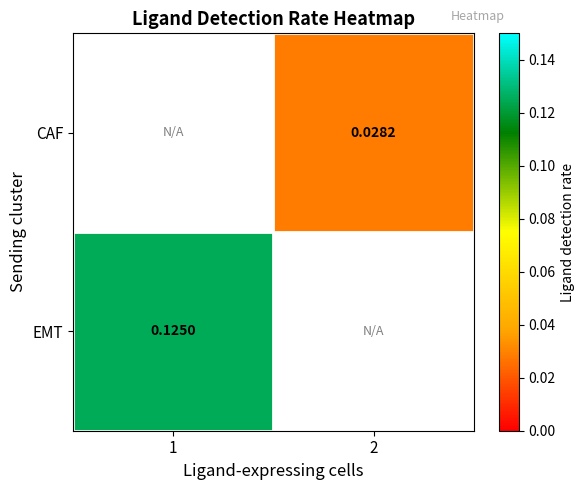

How many values in EMT are above zero?

1